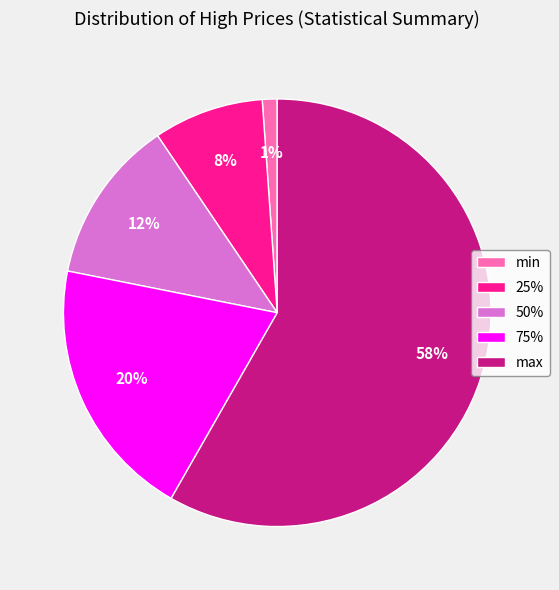

Is it true that 75% is 20% of the pie?

True